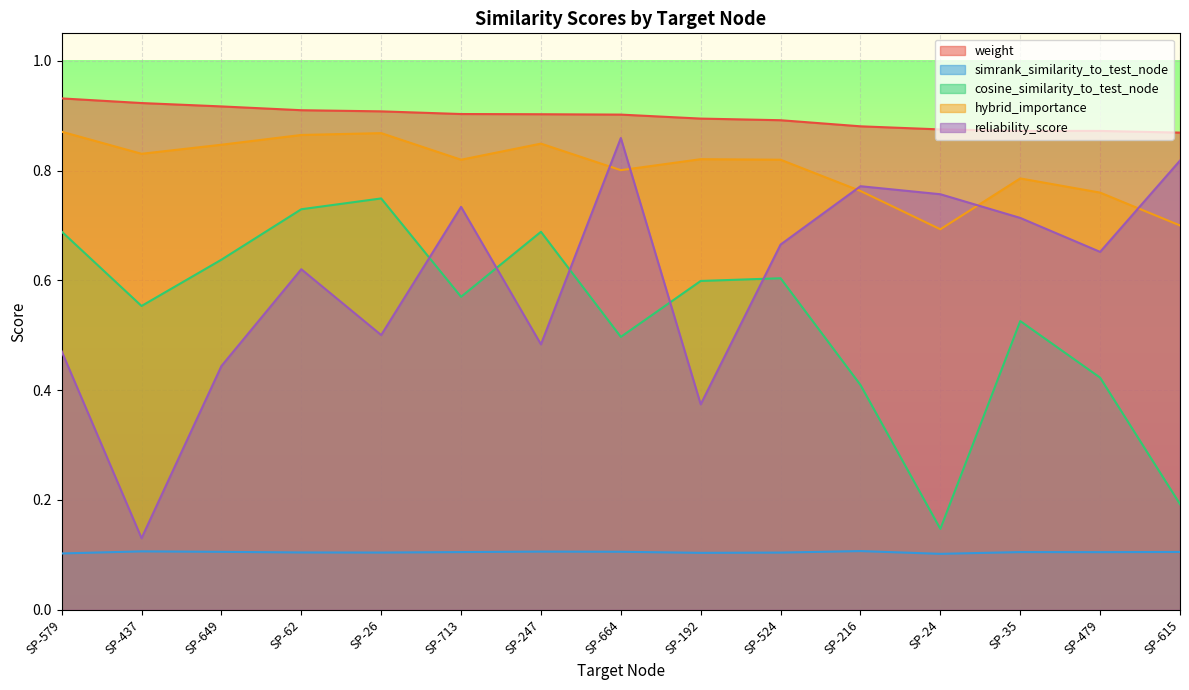

Where do cosine_similarity_to_test_node and reliability_score first cross each other?

SP-26 and SP-713